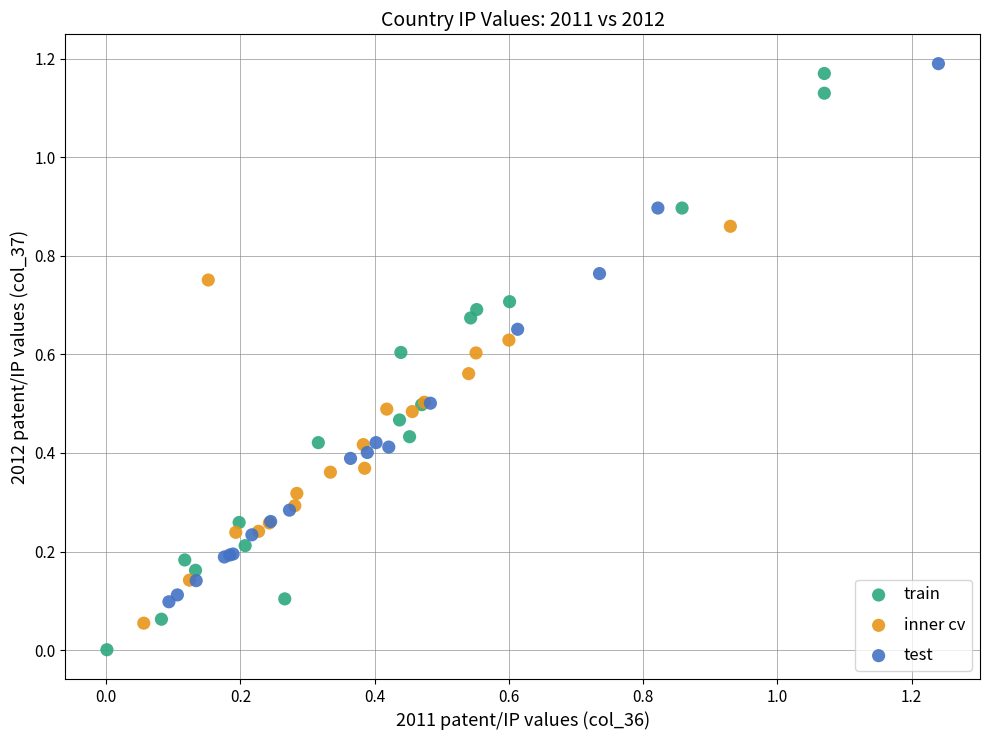

Which series contains the lowest Y value?

train